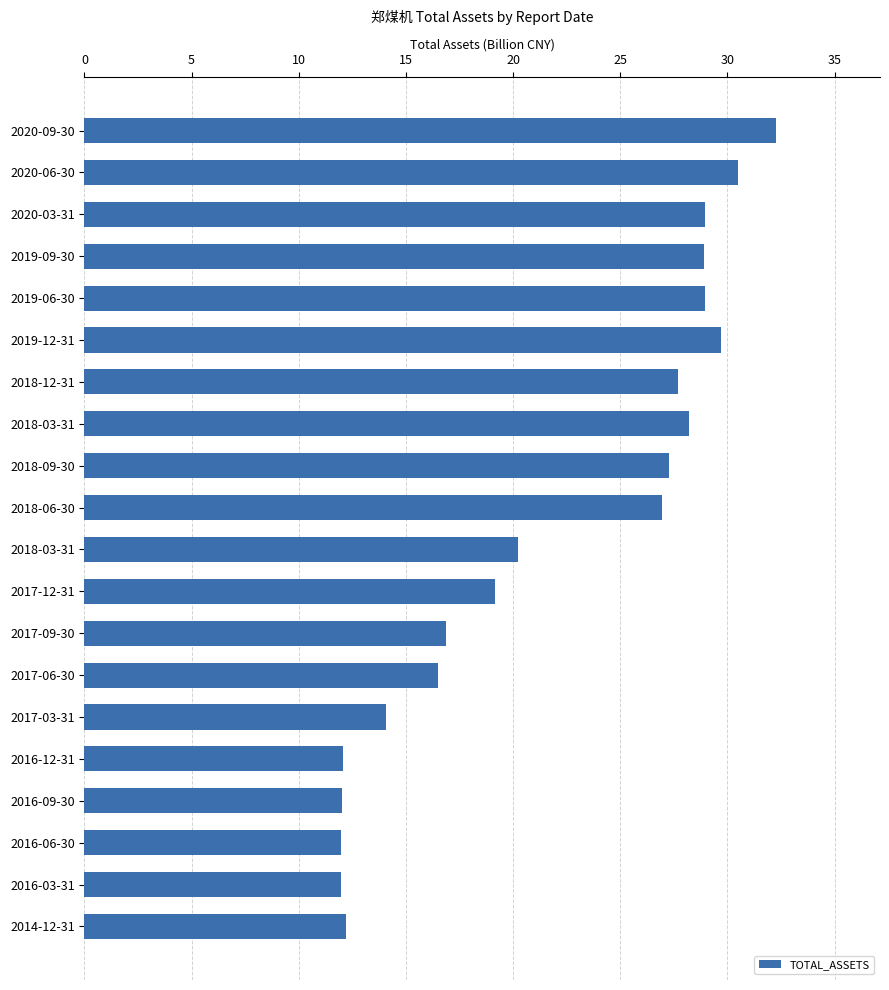

Count the number of categories in the chart.

20